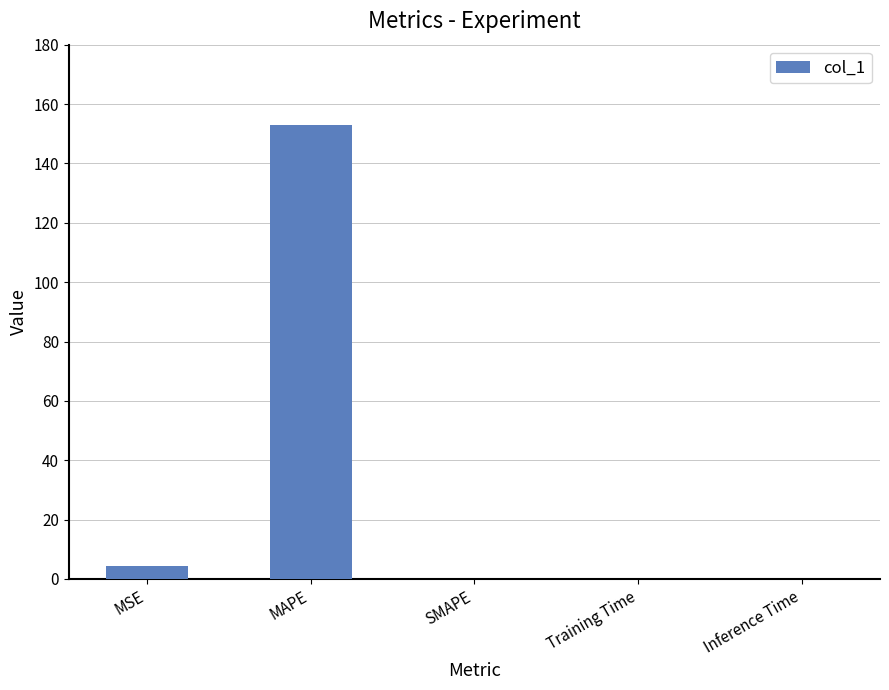

True or false: the data shows 100.3 at SMAPE.

False